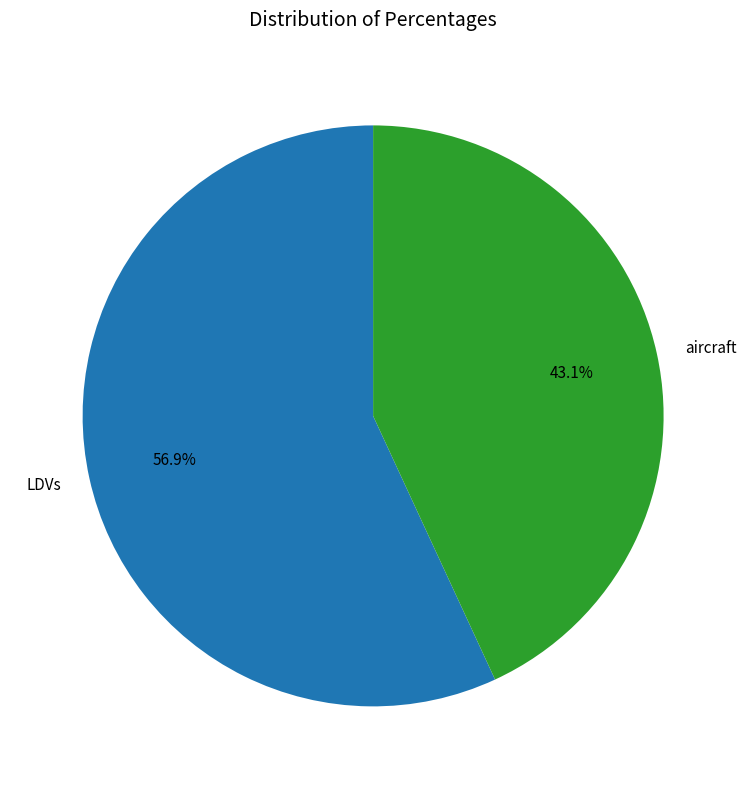

Is there a majority slice in this chart?

Yes